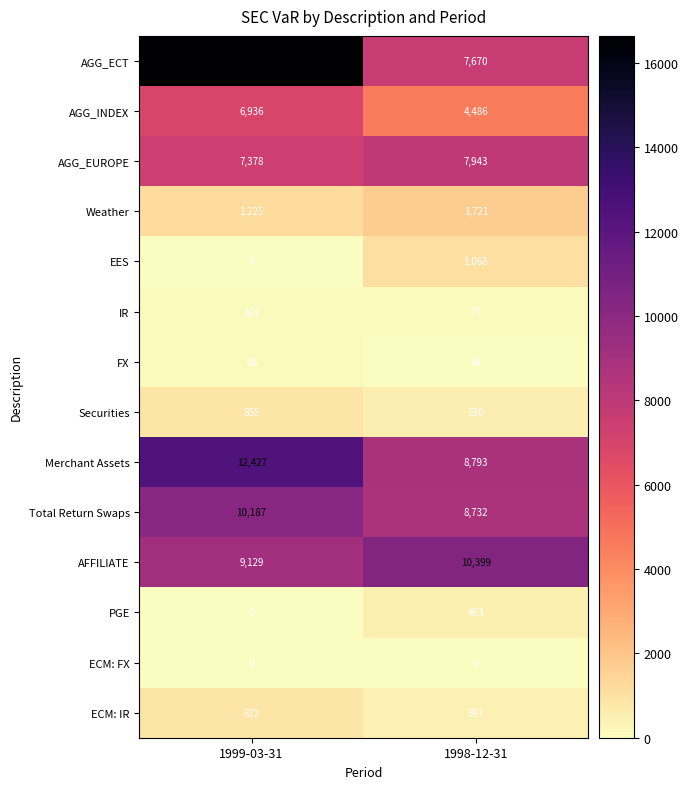

At which category does the chart reach its peak across all series?

1999-03-31